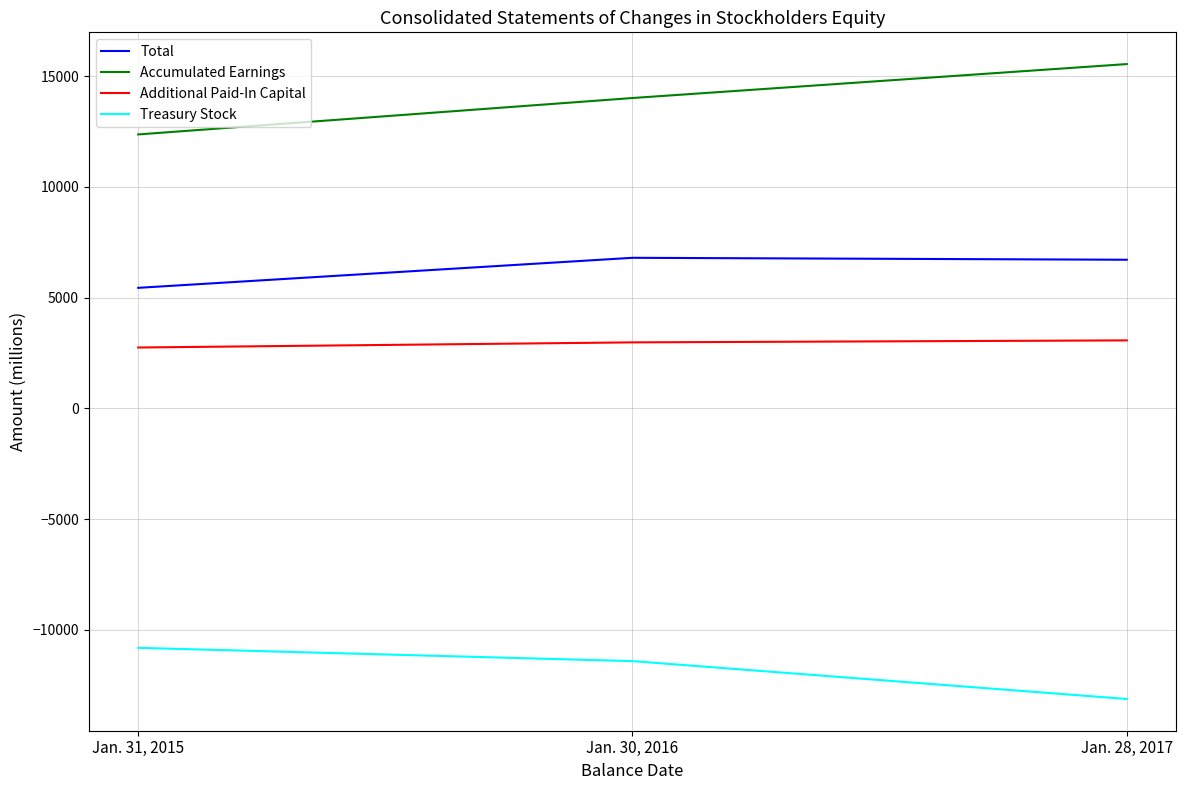

Which series has the widest spread of values?

Accumulated Earnings